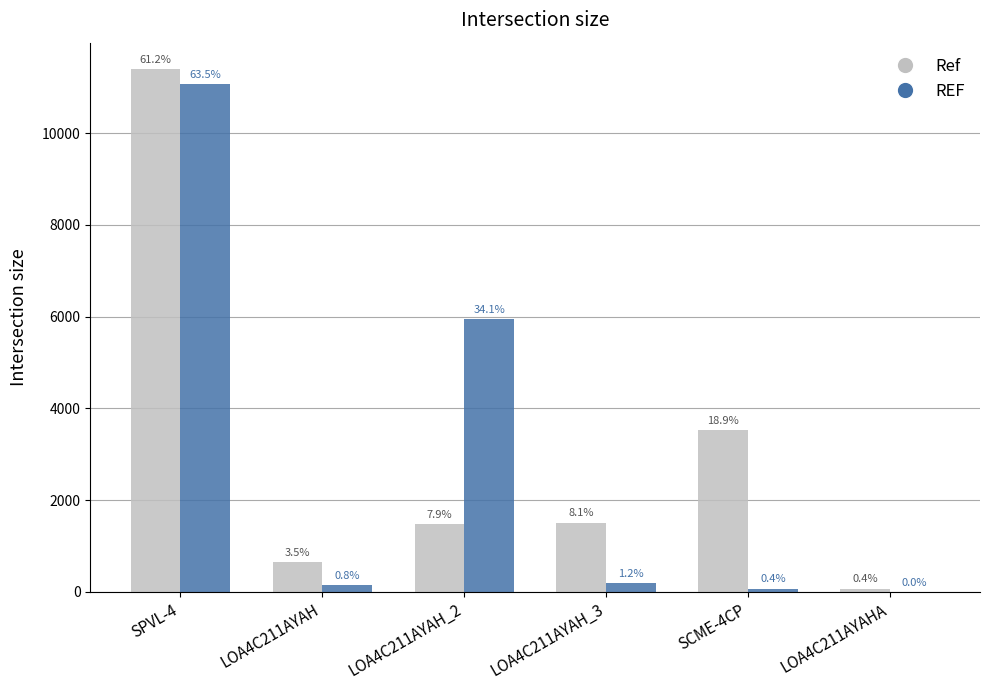

What are all the series names shown in the legend?

Ref, REF